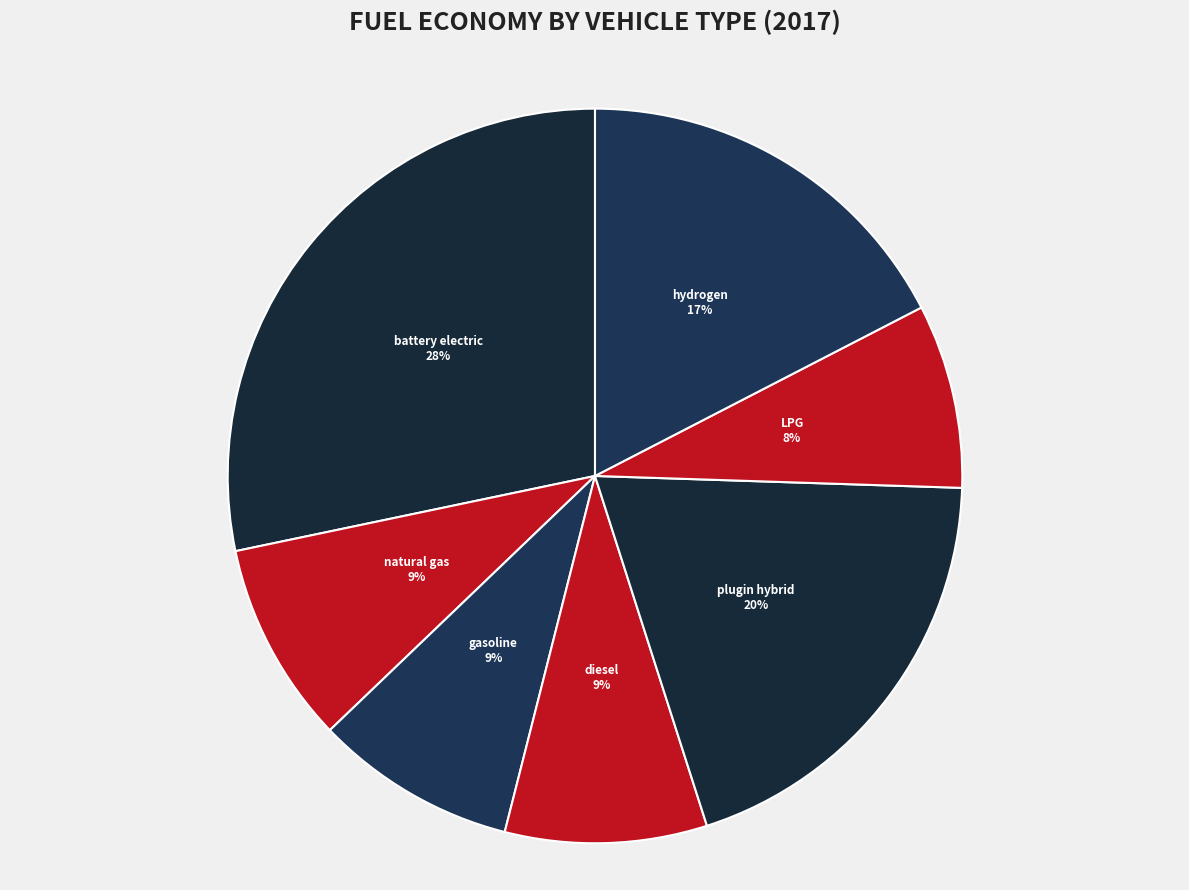

True or false: diesel vehicle accounts for 19% of the total.

False